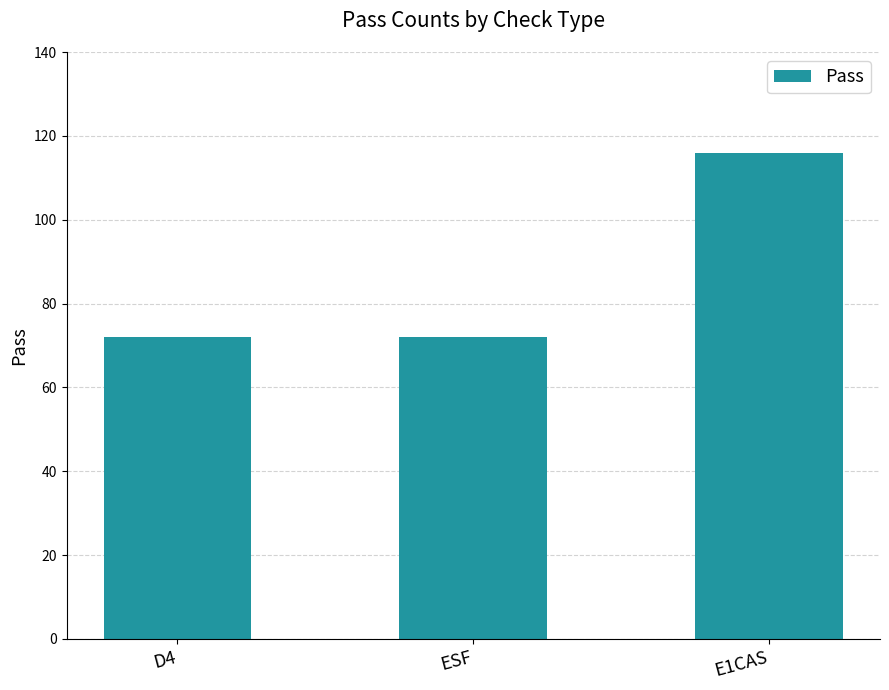

What is the minimum value shown in the chart?

72